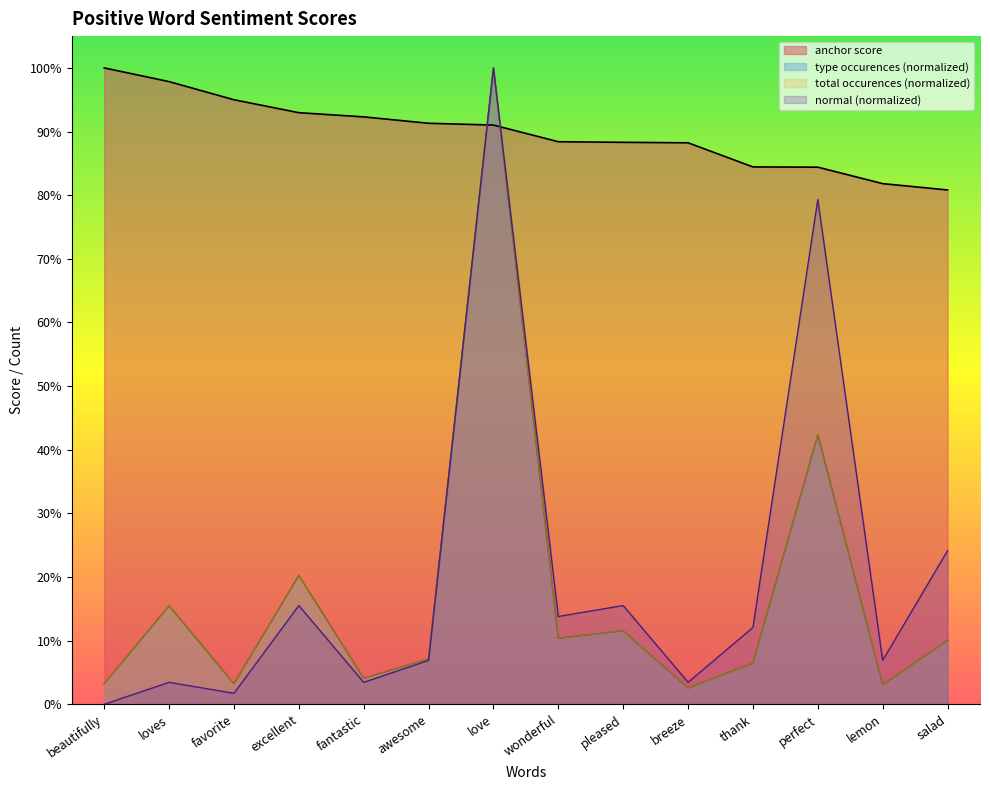

At which label does type occurences reach its peak?

love